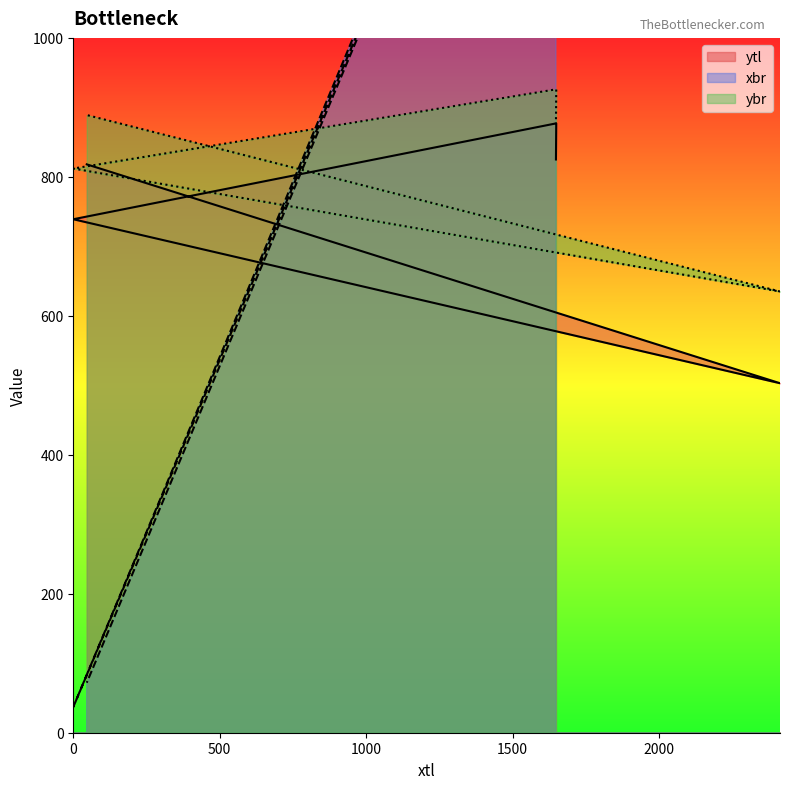

The ytl series shows 503 at 2413. True or false?

True